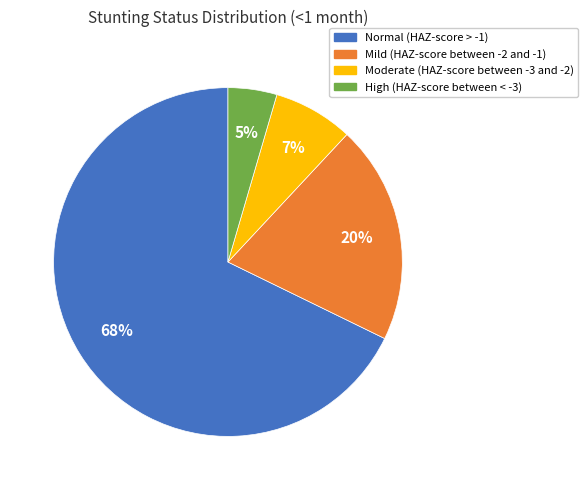

How many slices are in this pie chart?

4